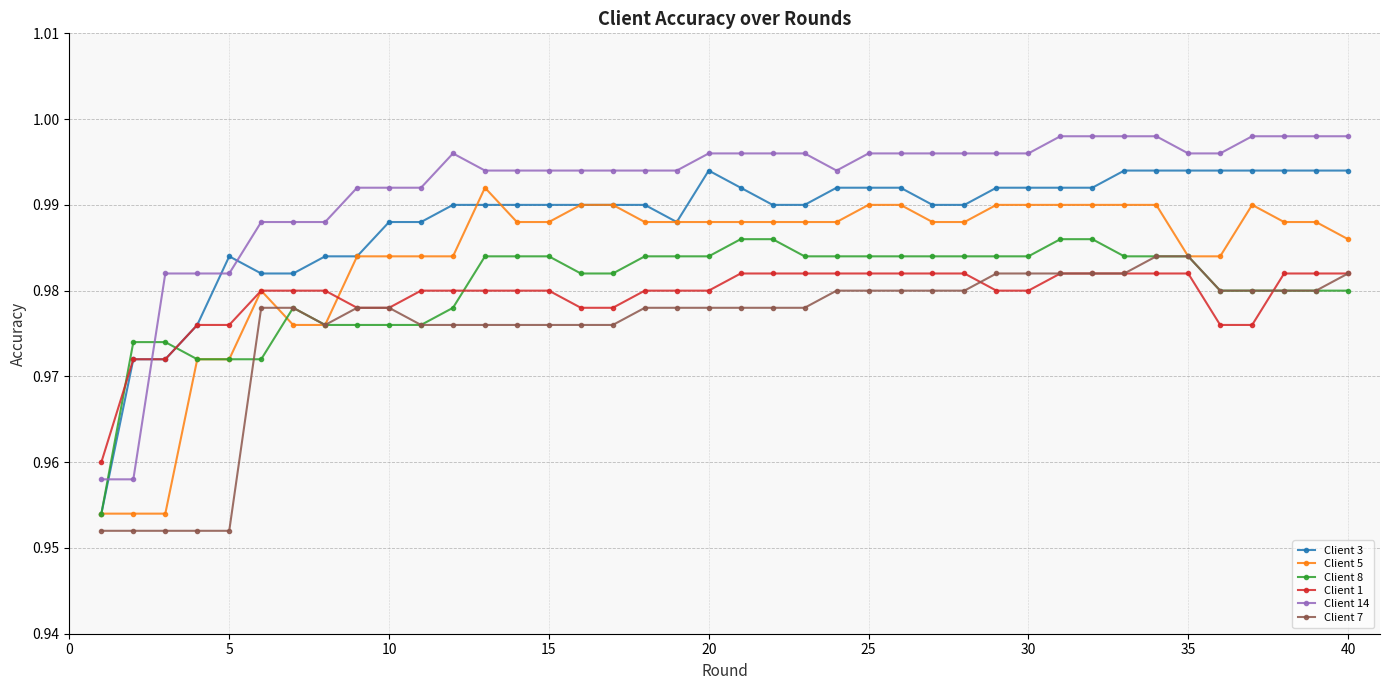

Which series has the largest total across all categories?

Client 14